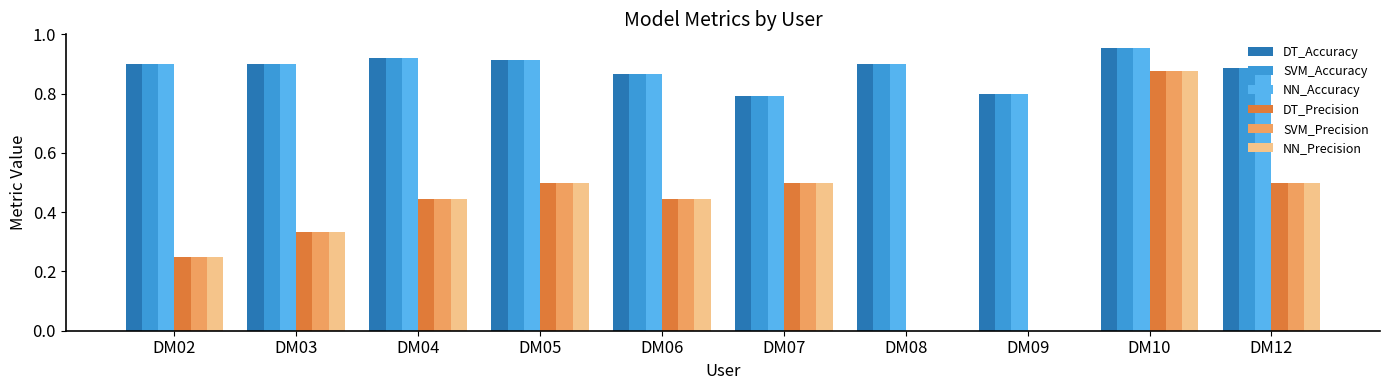

What is the sum of the SVM_Accuracy values at DM03 and DM02?

1.8